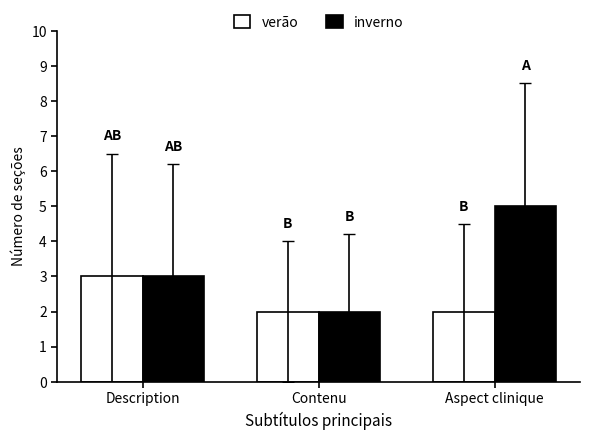

Count the number of categories in the chart.

3